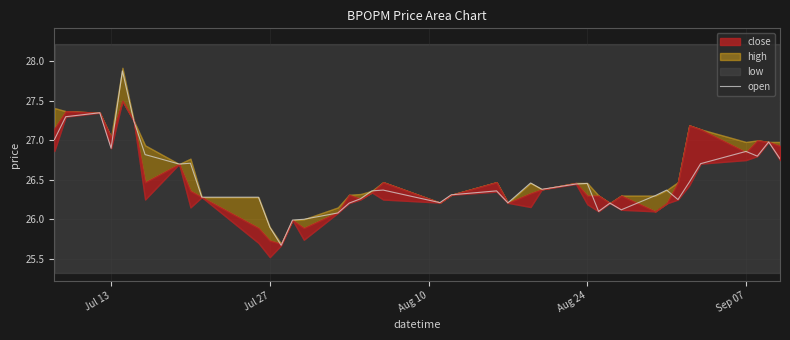

What is the highest value of the open series?

27.9